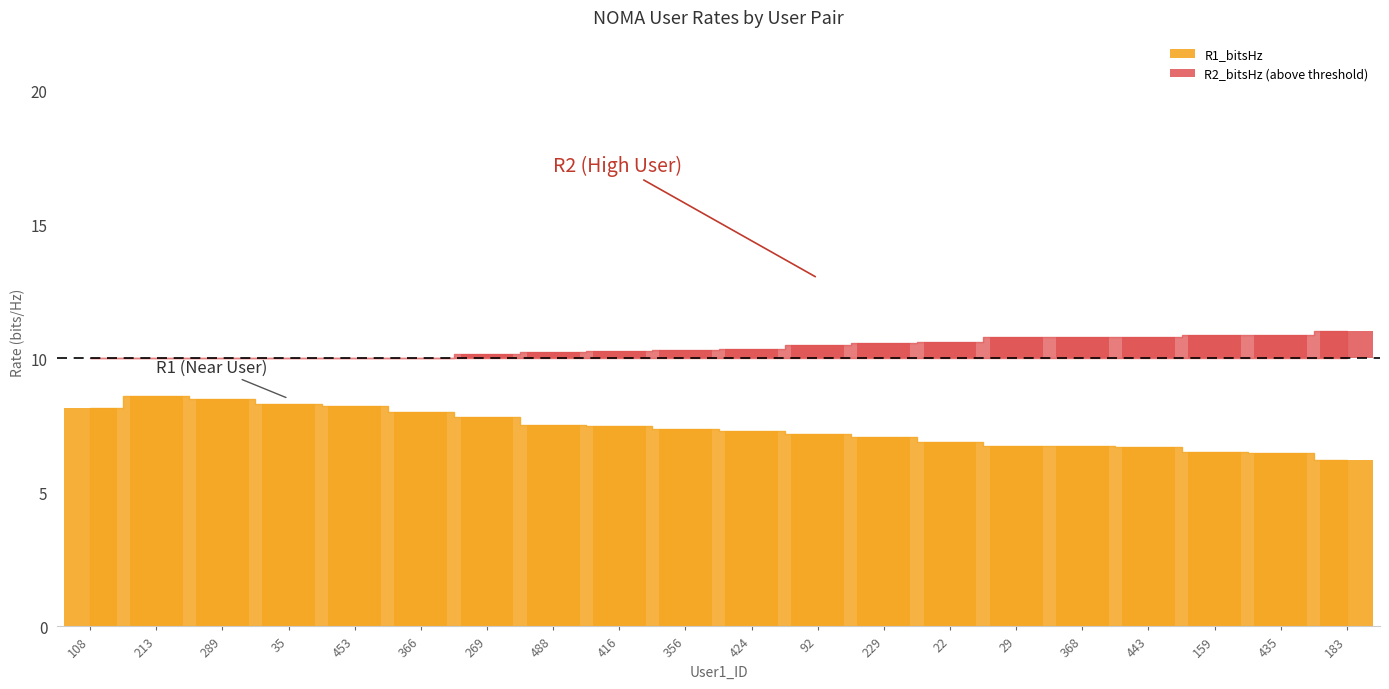

Between 488 and 22, which is larger?

488